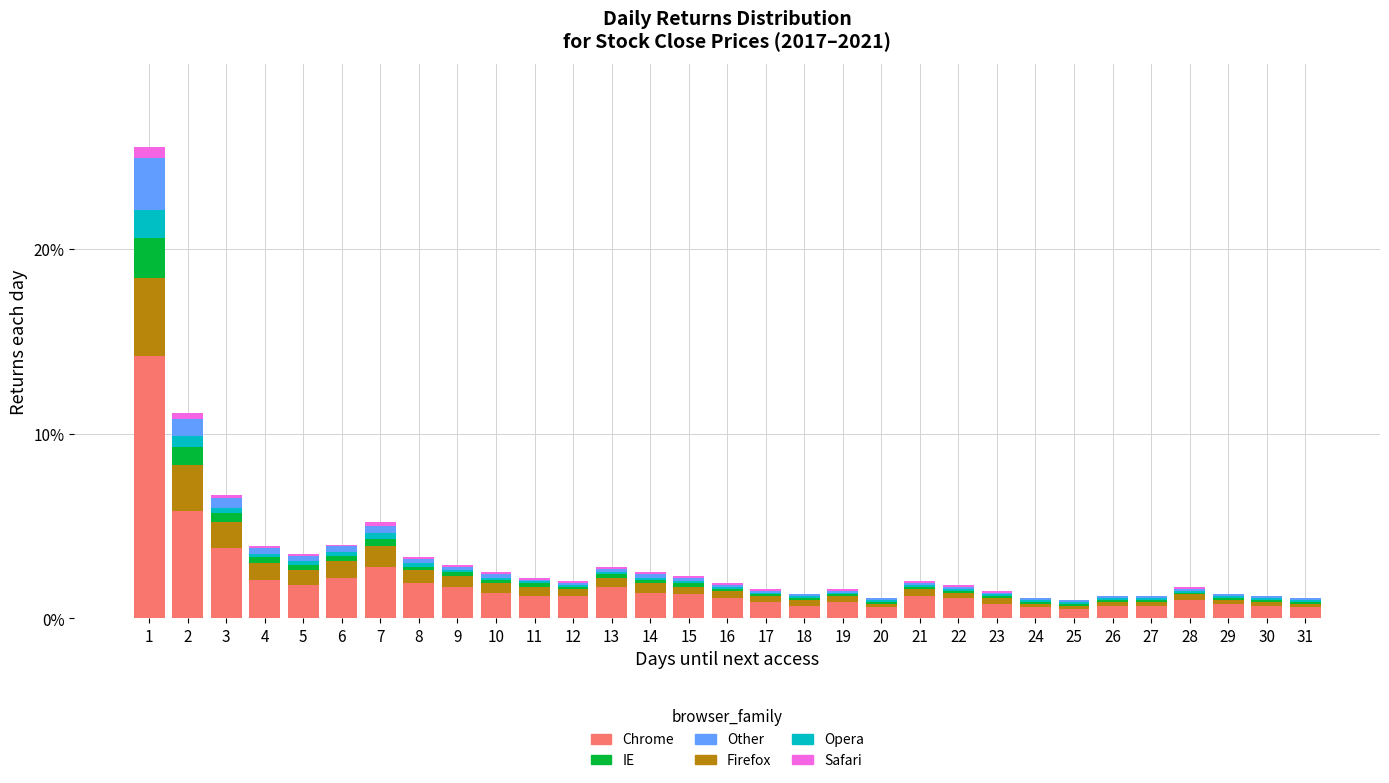

What is the highest value of the Chrome series?

14.2